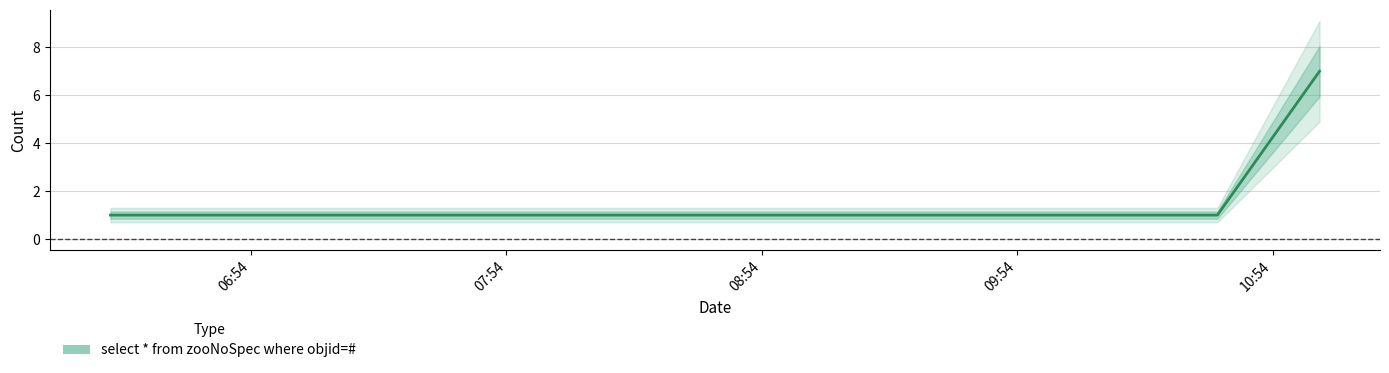

True or false: the data has more than 1 interior local peaks.

False